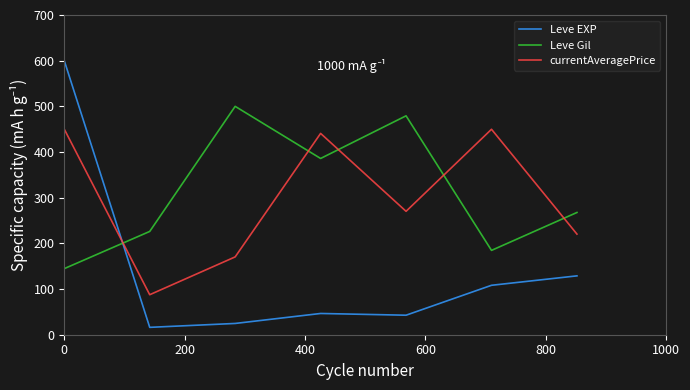

What is the highest value of the Leve Gil series?

500.0